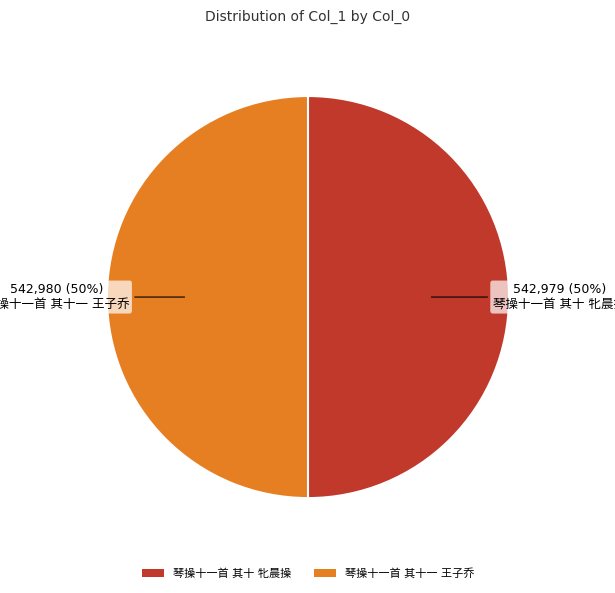

To the nearest percent, what is the average slice percentage?

50%